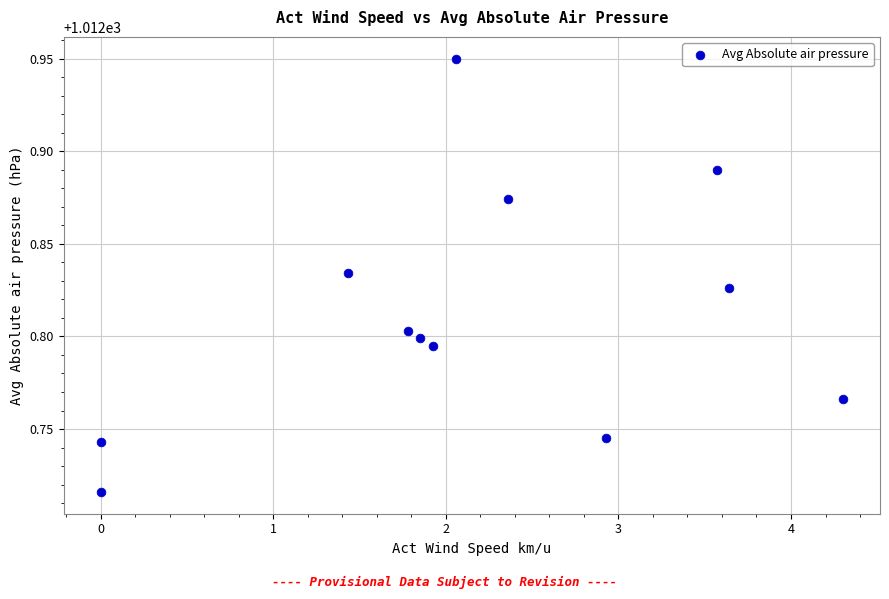

What is the range of X values (max minus min)?

4.3